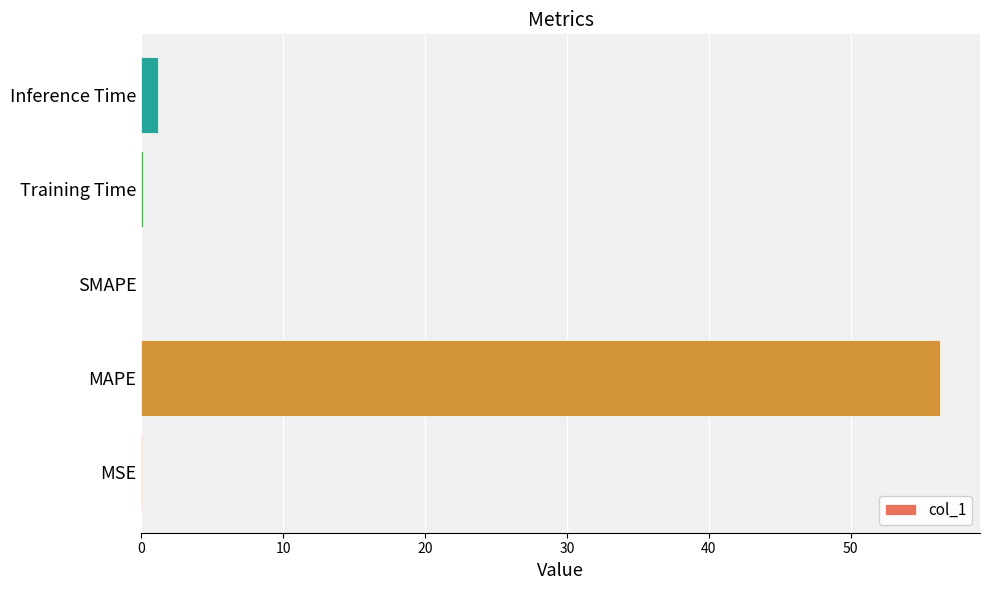

What is the sum of all values?

57.6